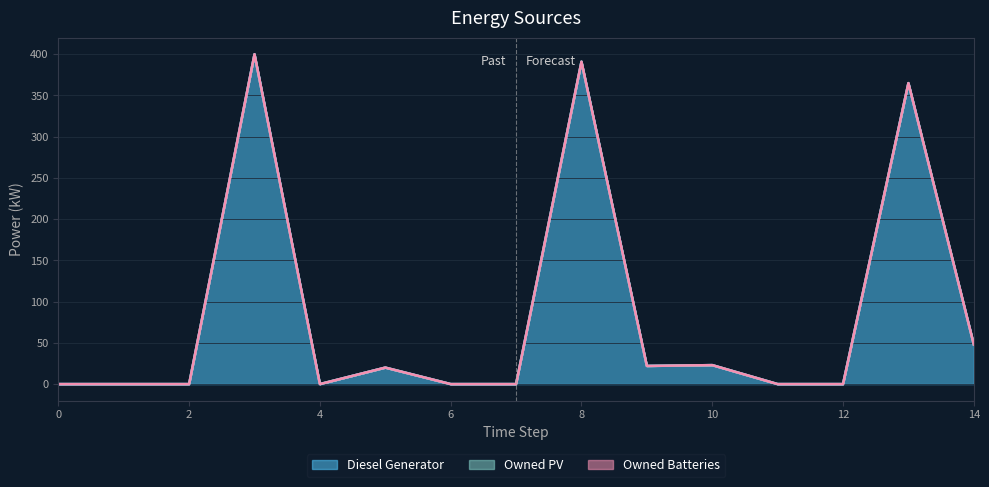

True or false: Diesel Generator and Owned PV cross at least once.

False